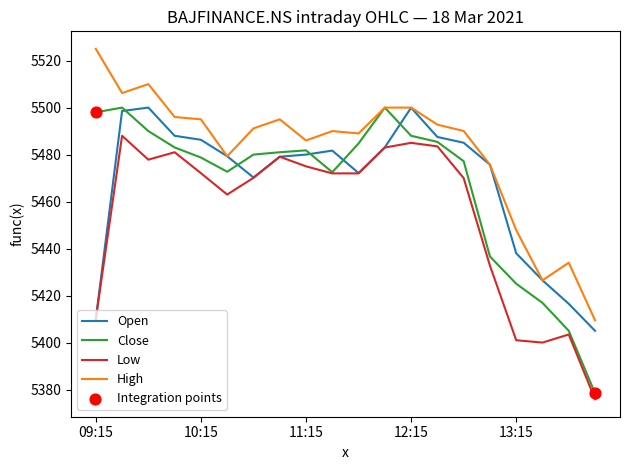

What is the lowest value of the Close series?

5378.5